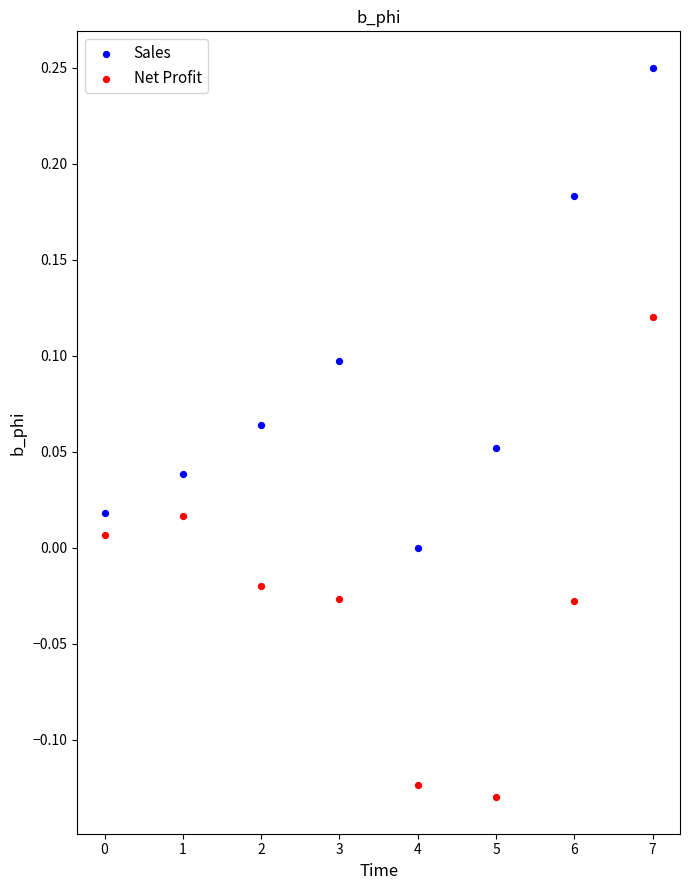

Across all data points, what is the range of Y values (max minus min)?

0.4